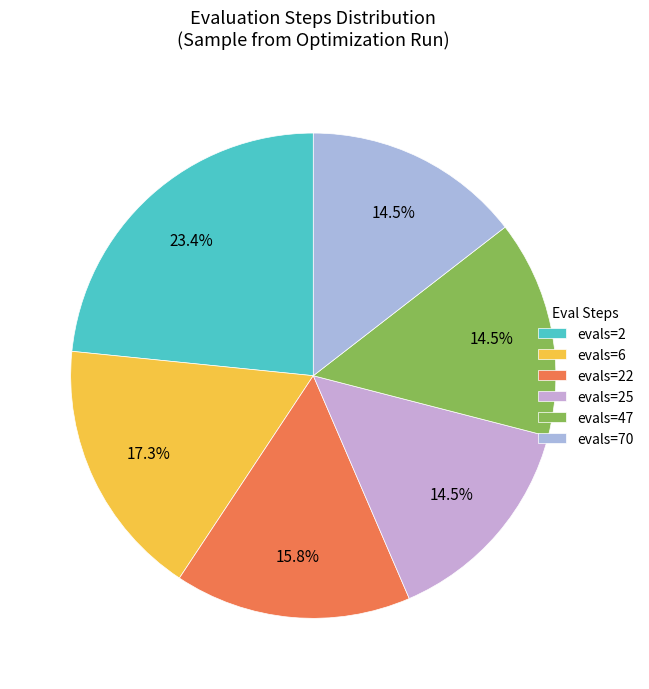

What percentage is the evals=6 slice, to the nearest percent?

17%